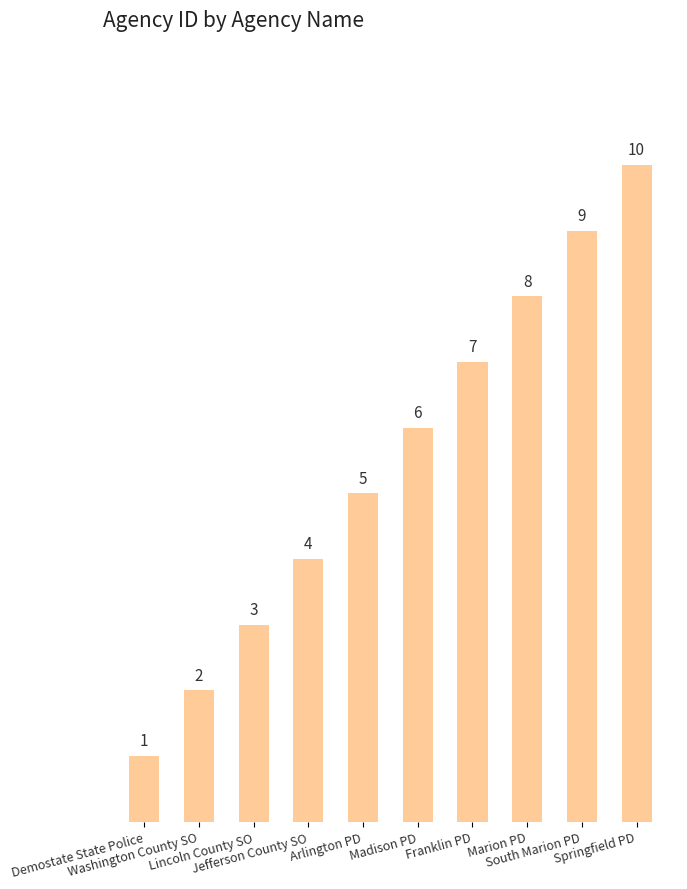

What is the sum of all values?

55